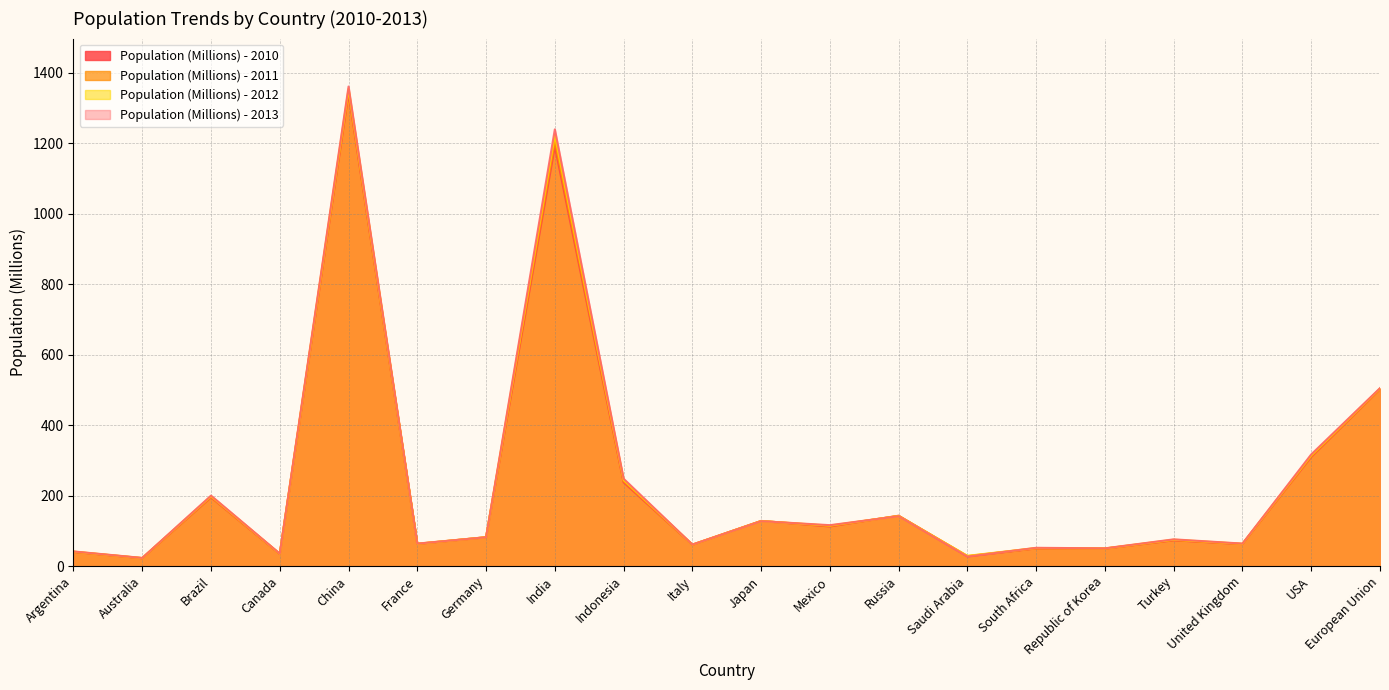

What is the label of the 9th point from the left?

Indonesia